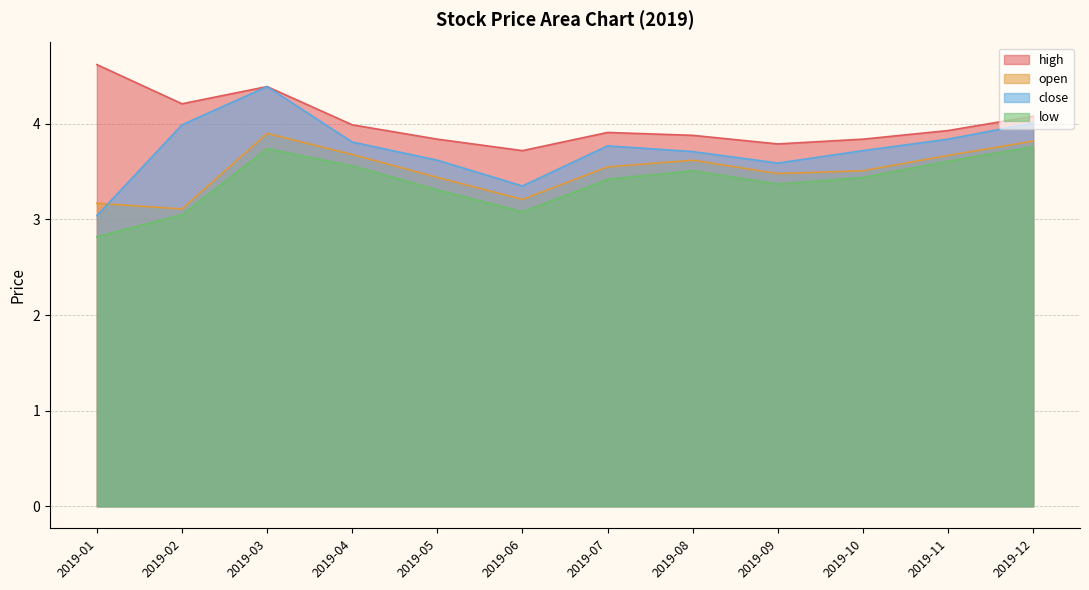

Is the value of high at 2019-06 greater than the value of low at 2019-11?

Yes